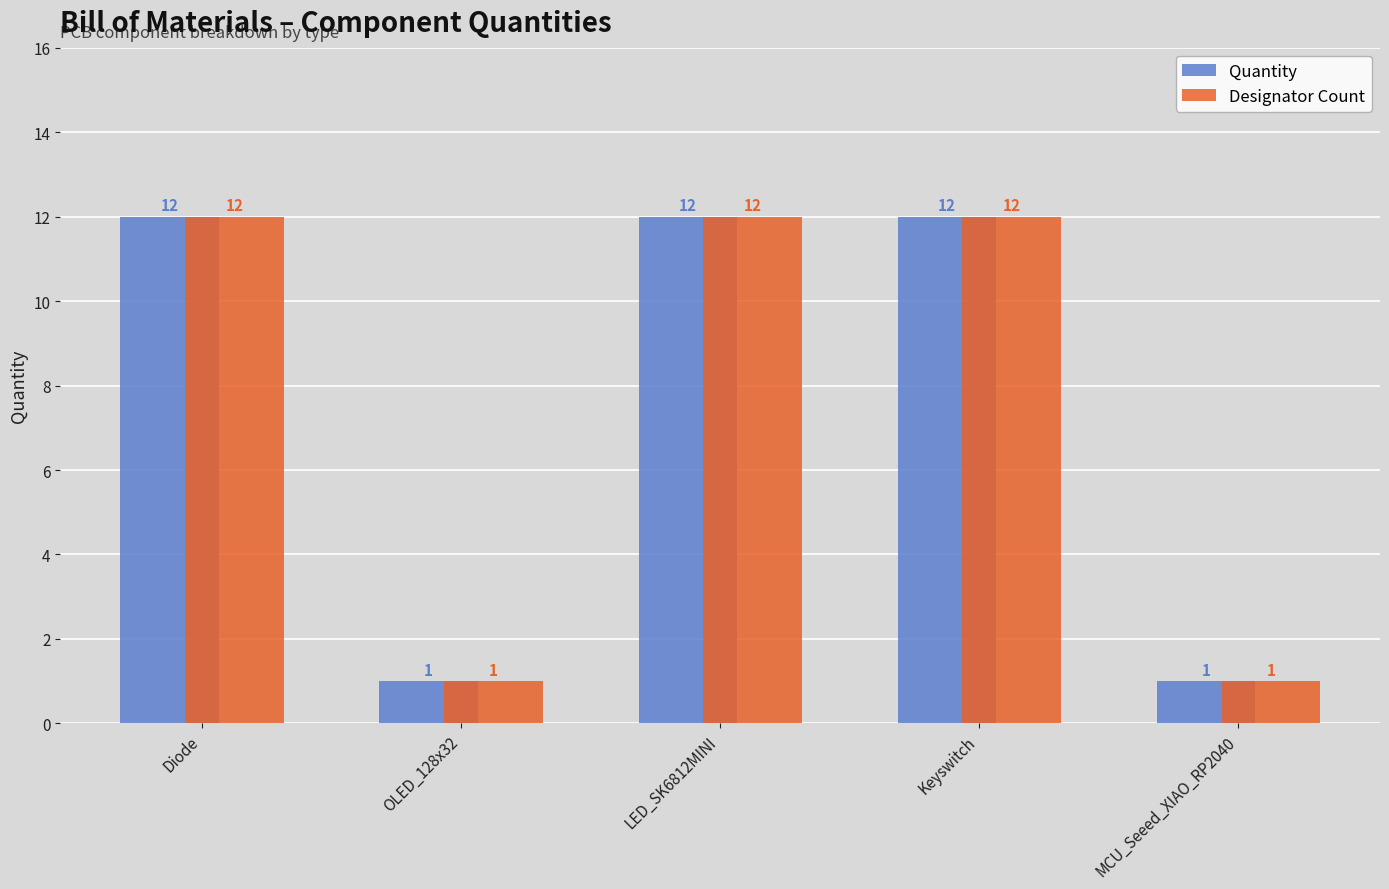

True or false: Designator Count has a value of 20 at LED_SK6812MINI.

False